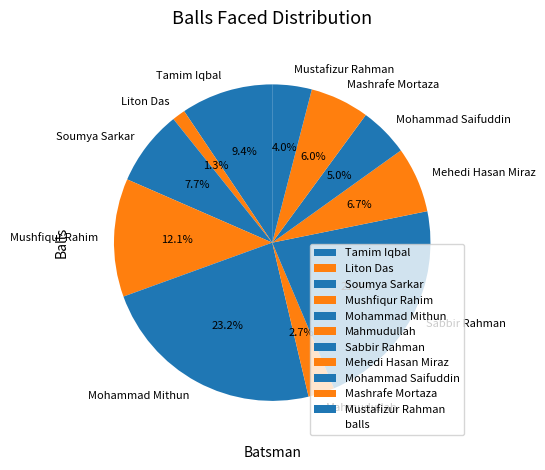

Is there any slice that represents more than half of the pie?

No